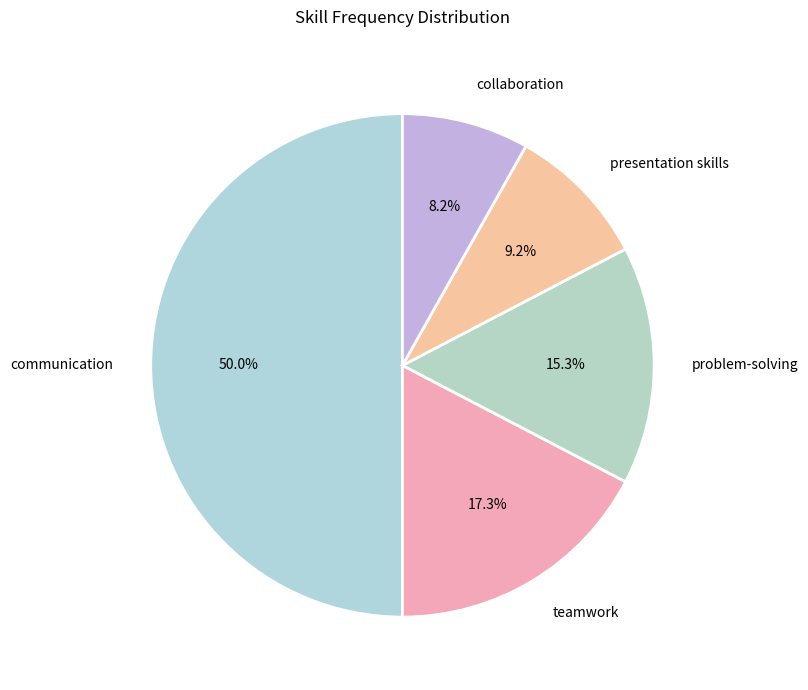

Which category has the smallest portion of the pie?

collaboration